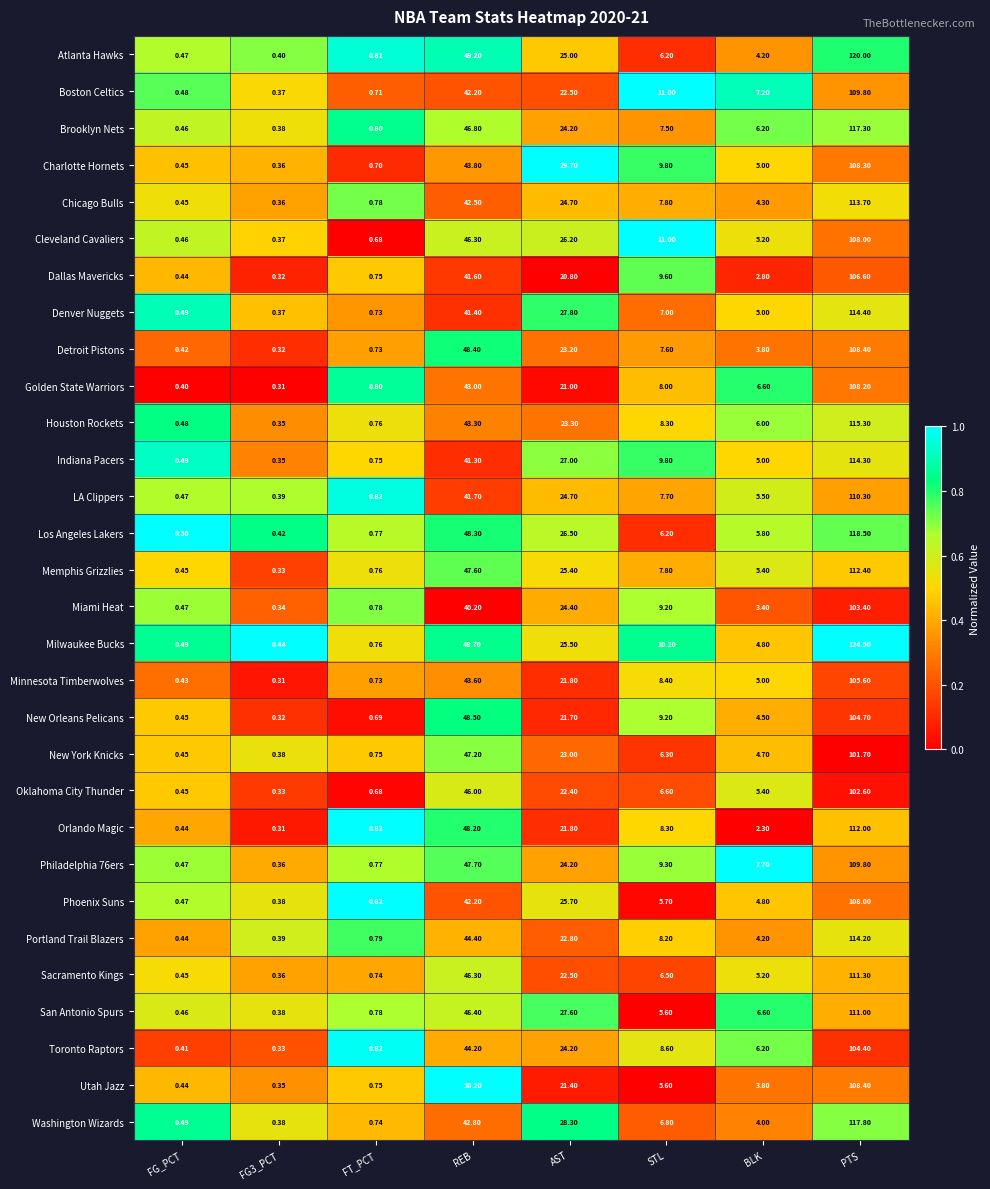

How many distinct data groups are displayed?

30